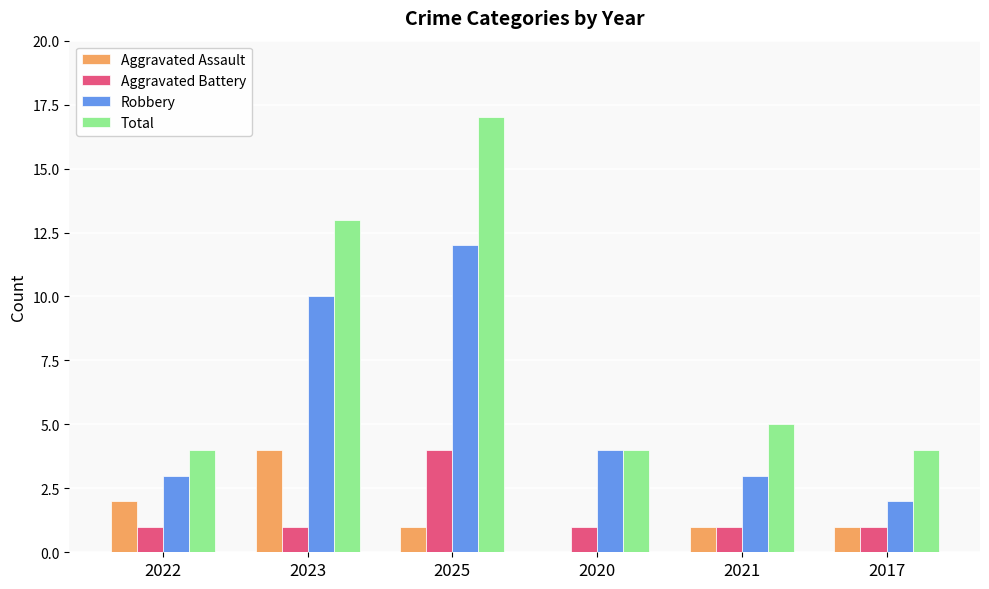

How many categories are shown in the chart?

6